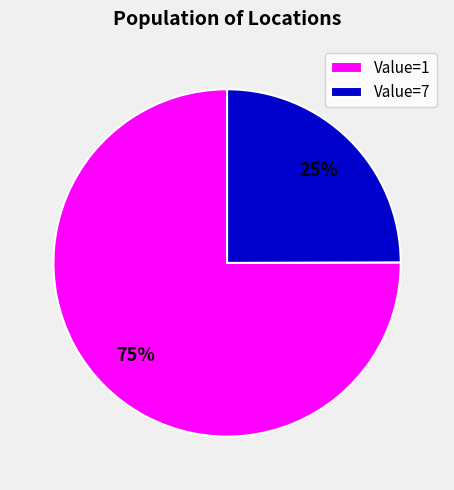

Combined, do Value=1 and Value=7 account for over 50%?

Yes